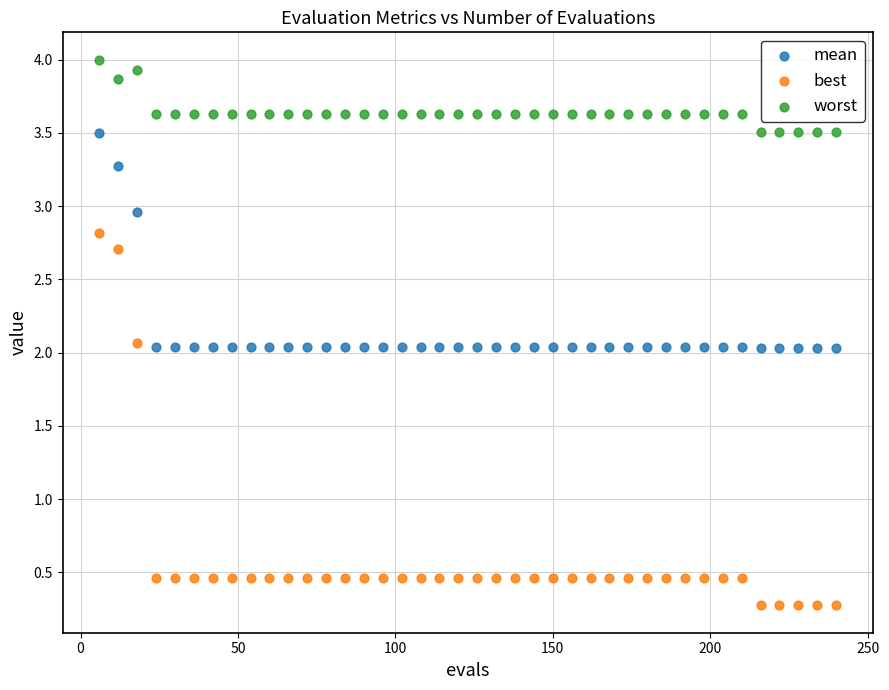

Across all data points, what is the range of X values (max minus min)?

234.0